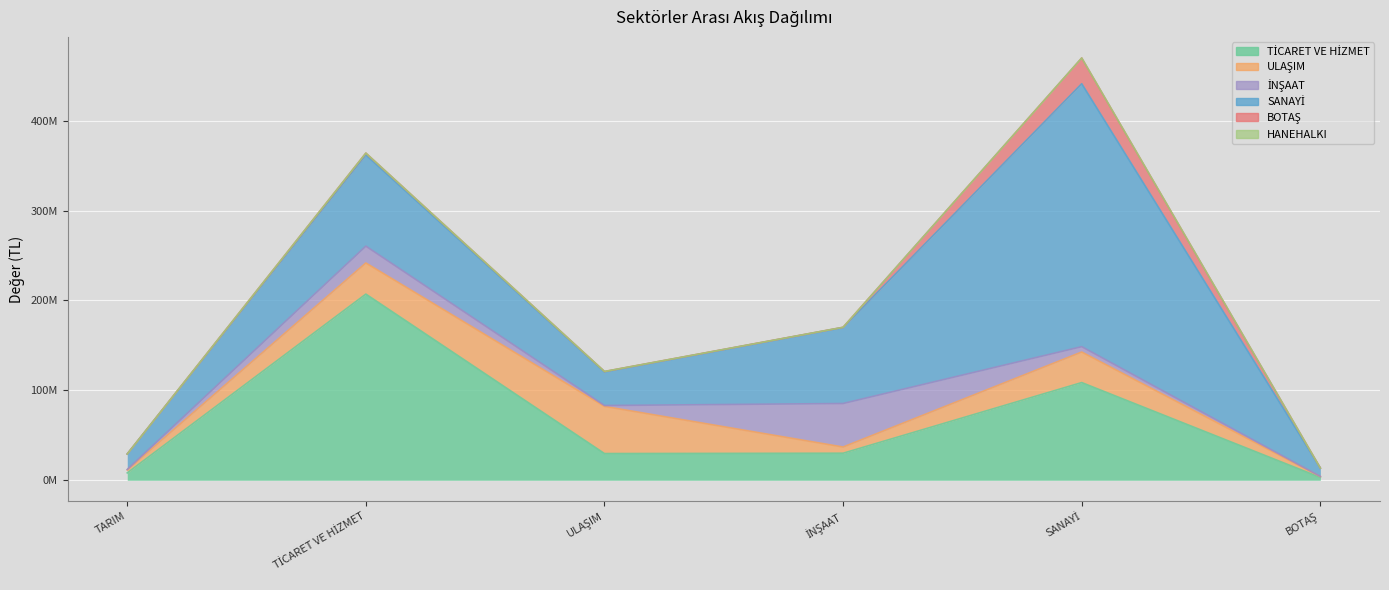

What is the maximum value shown in the chart?

292434299.6